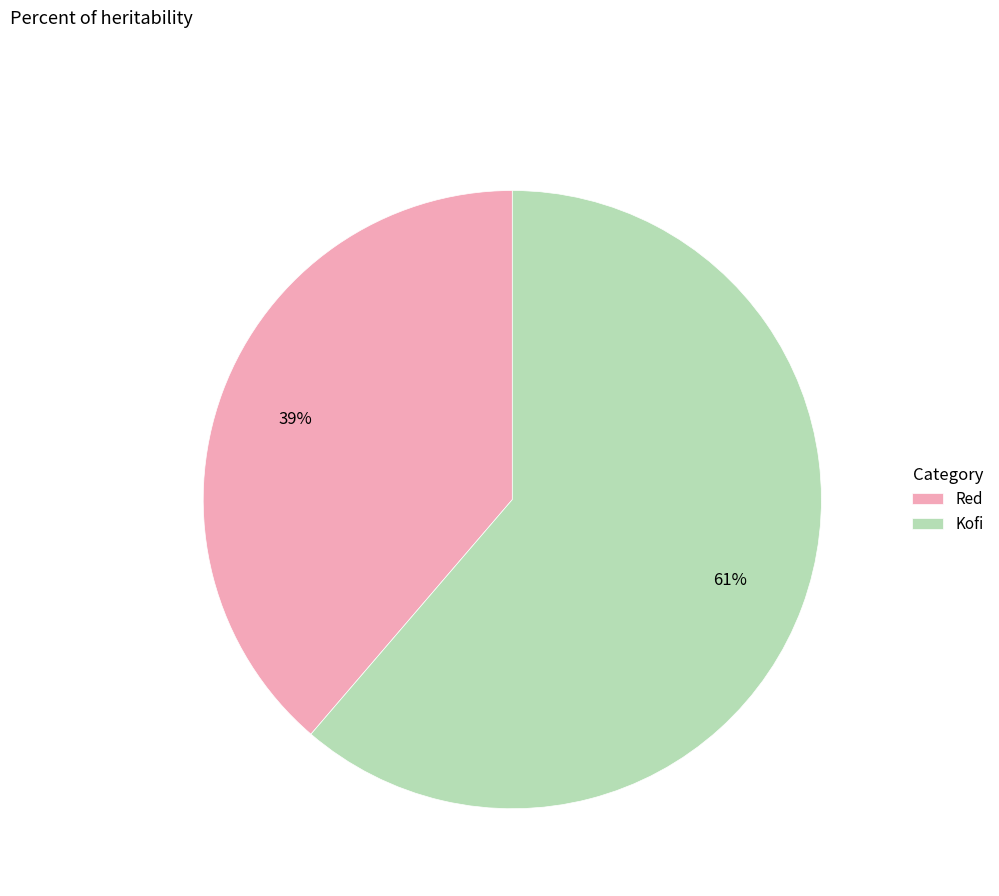

Which slice represents more than half of the pie?

Kofi